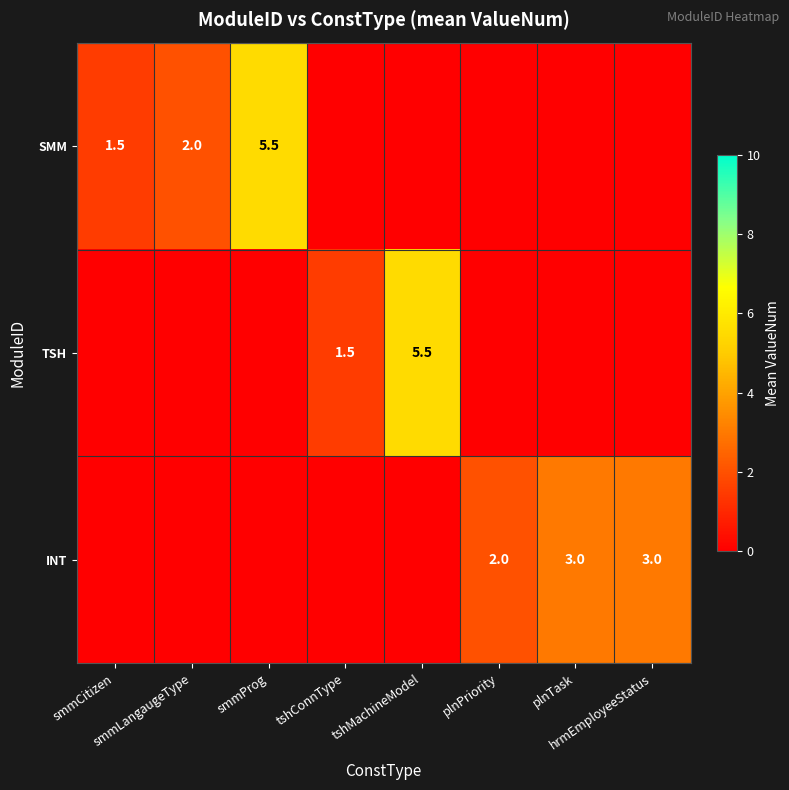

What is the total value across all series at tshMachineModel?

5.5